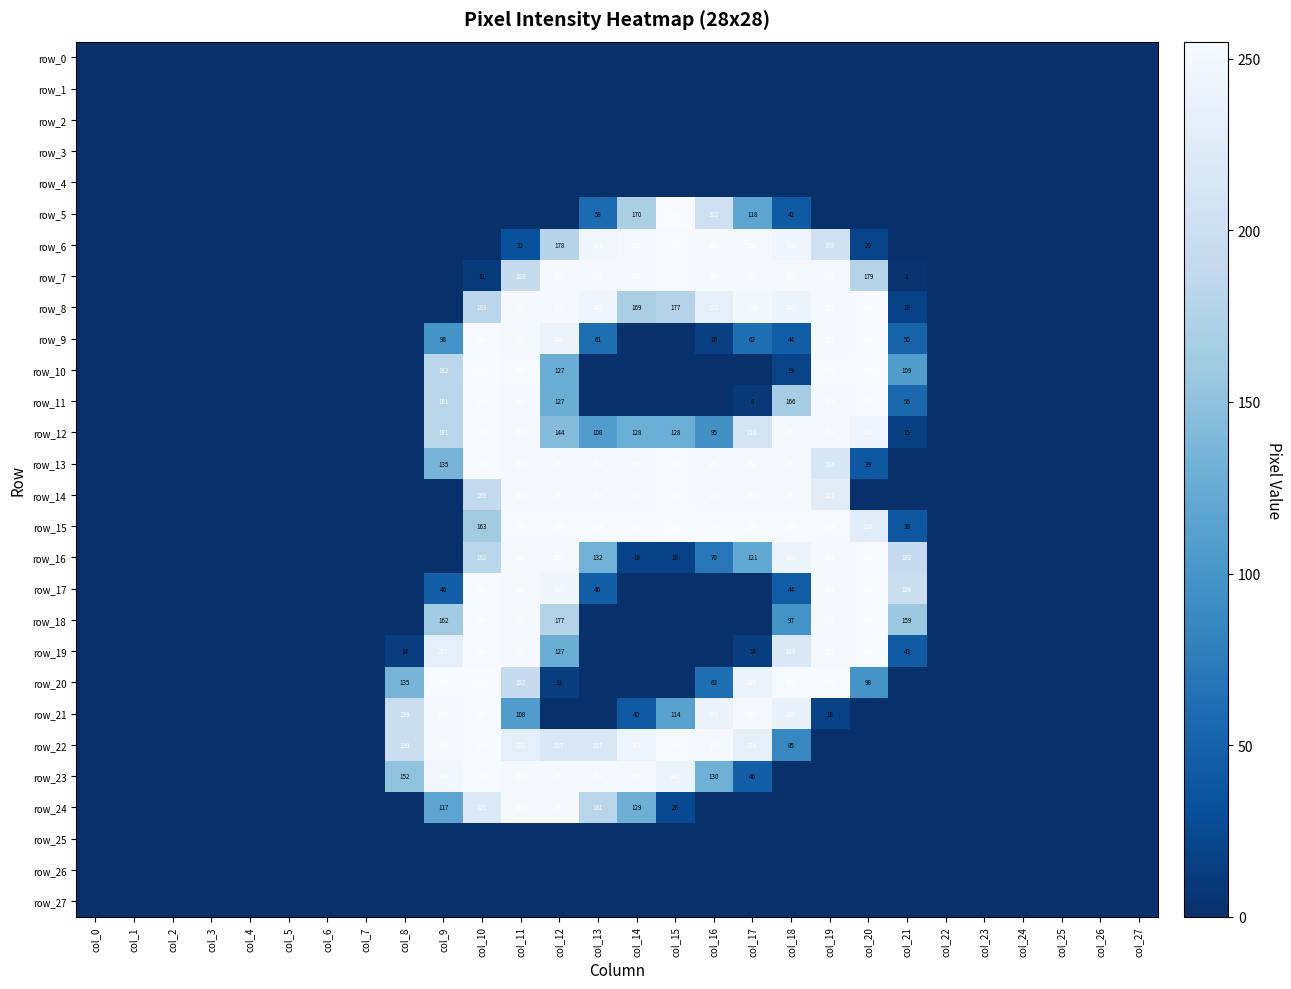

Is it true that row_7 equals 0 at col_27?

True